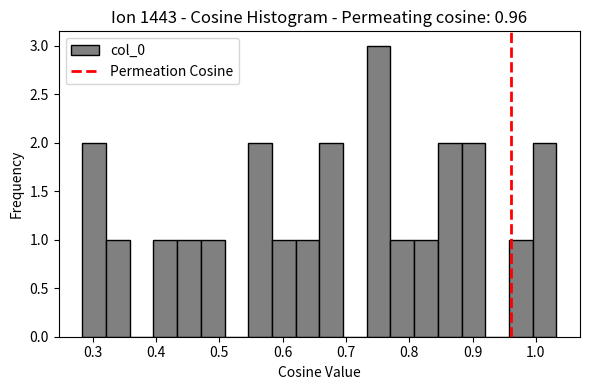

Read against the x-axis, roughly where is the centre of the tallest bar?

0.75